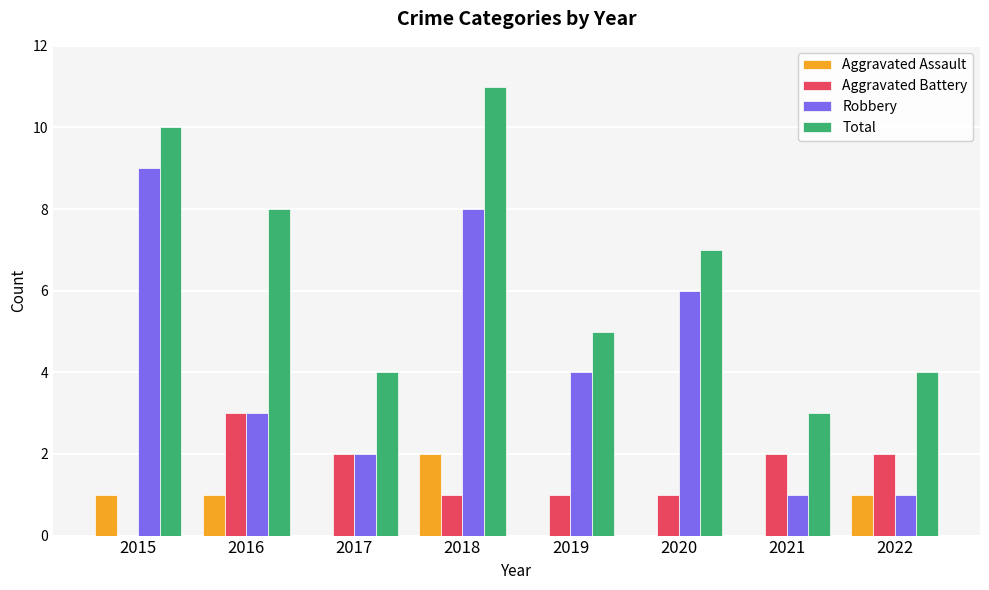

At which category is the sum across all series the highest?

2018